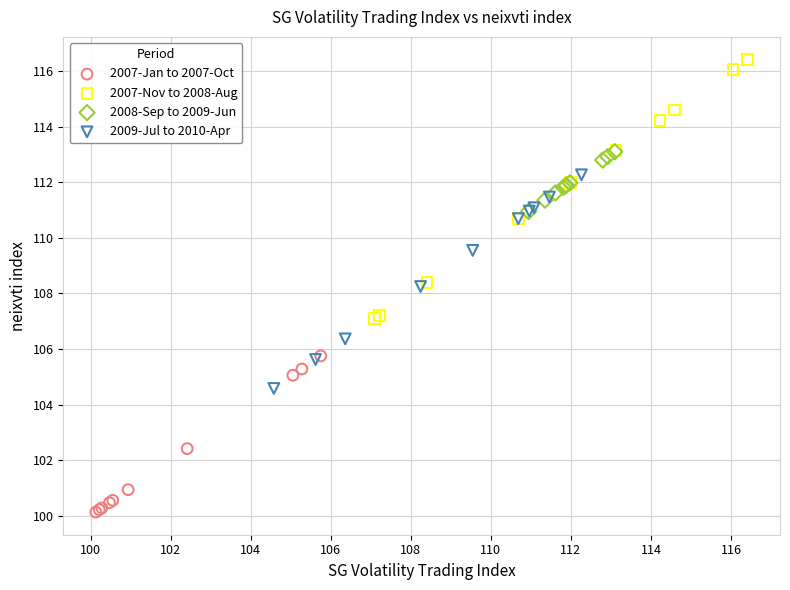

What are all the series names shown in the legend?

2007-Jan to 2007-Oct, 2007-Nov to 2008-Aug, 2008-Sep to 2009-Jun, 2009-Jul to 2010-Apr